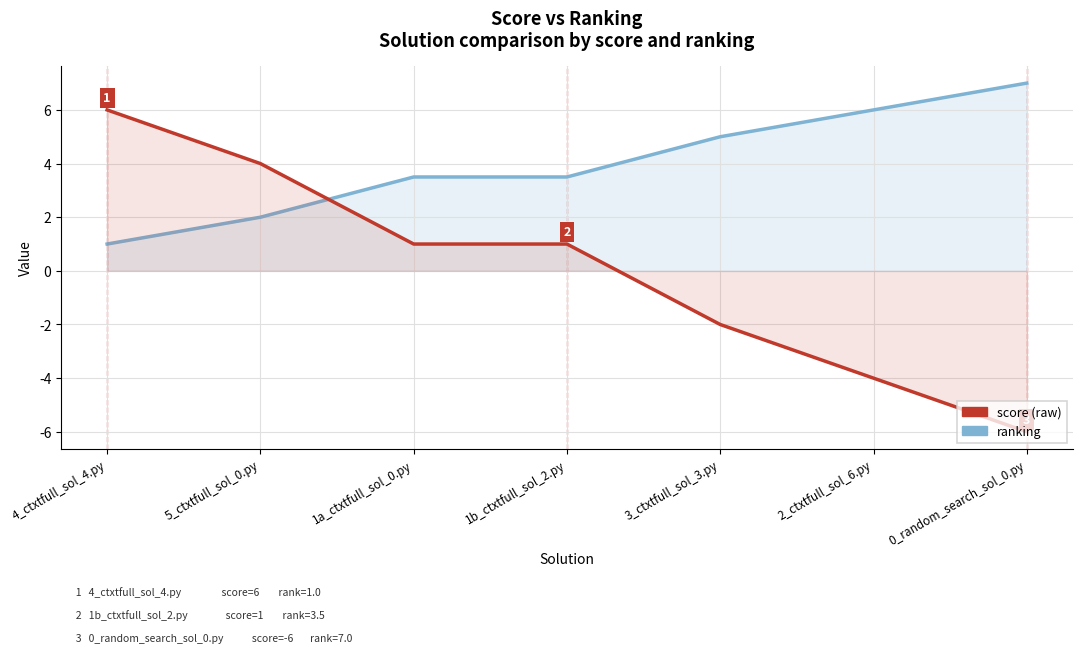

Where is score nearest to the value 0?

1a_ctxtfull_sol_0.py